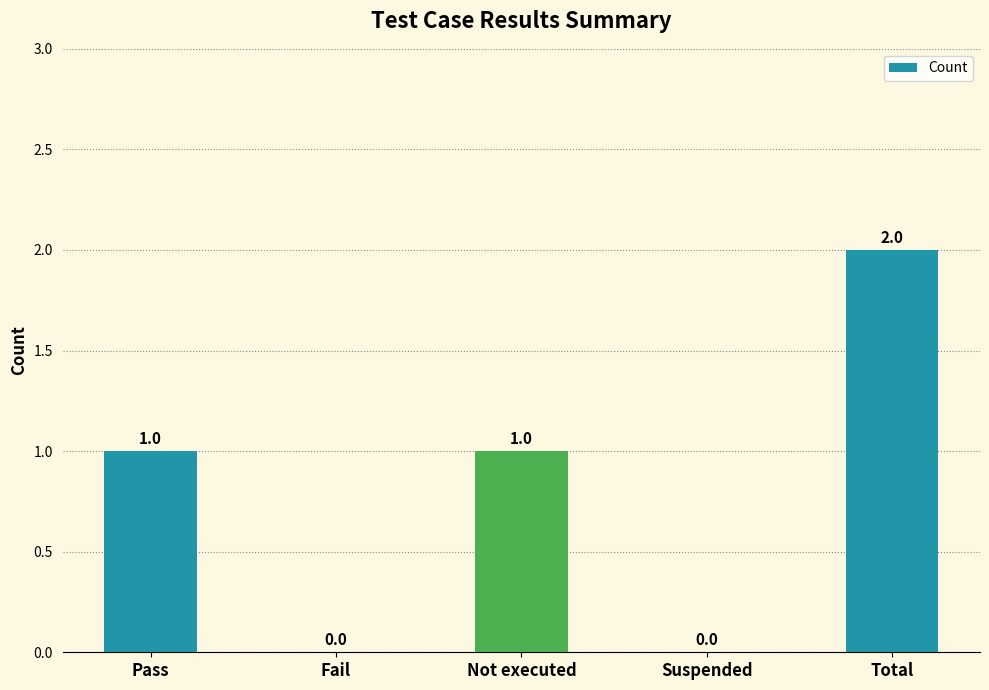

Is it true that the value at Not executed is 0?

False